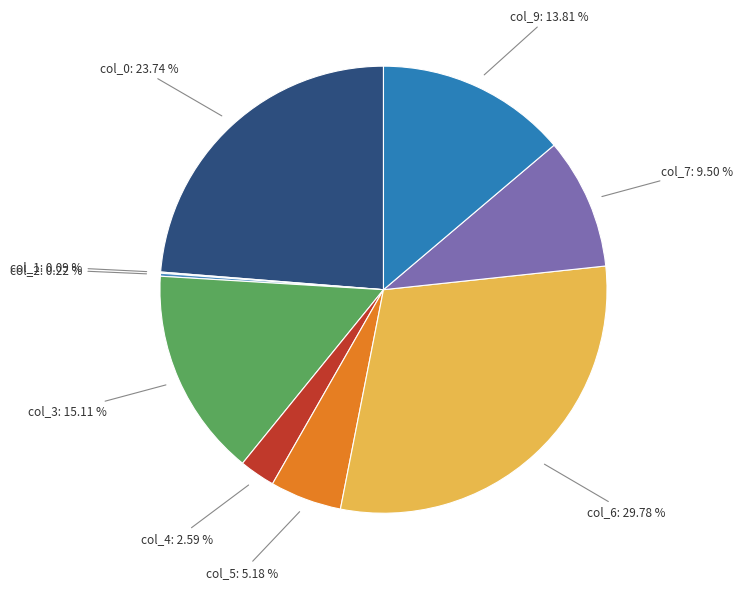

Rank the categories by value from lowest to highest.

col_1, col_2, col_4, col_5, col_7, col_9, col_3, col_0, col_6